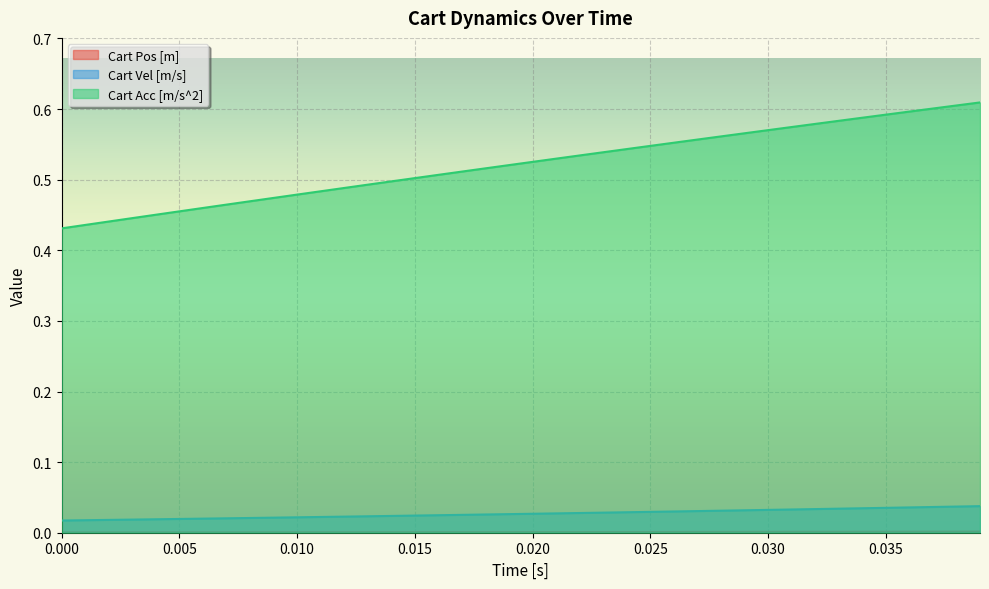

Which series has the largest total across all categories?

Cart Acc [m/s^2]